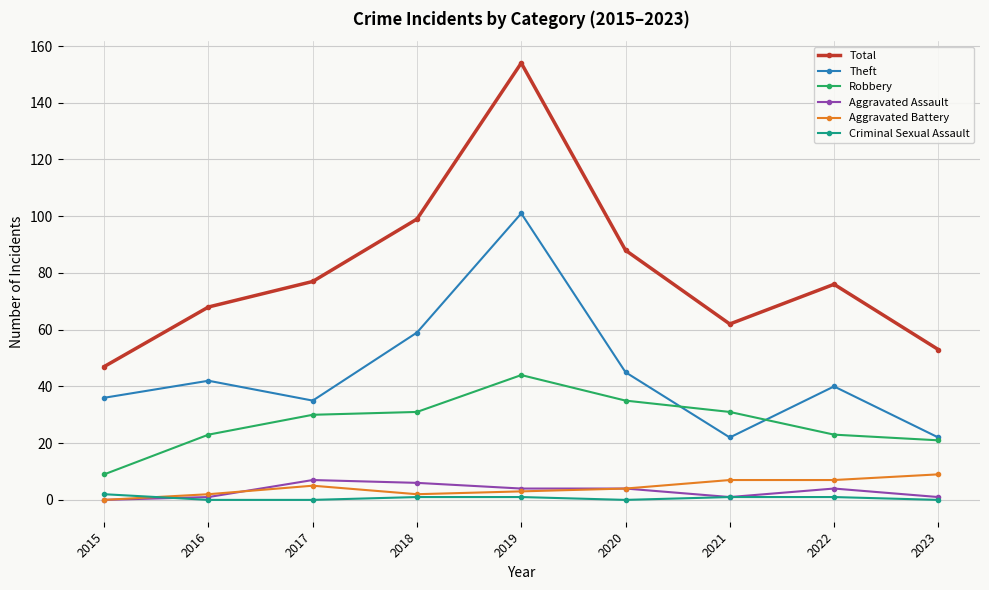

At which label does Theft first exceed 40?

2016